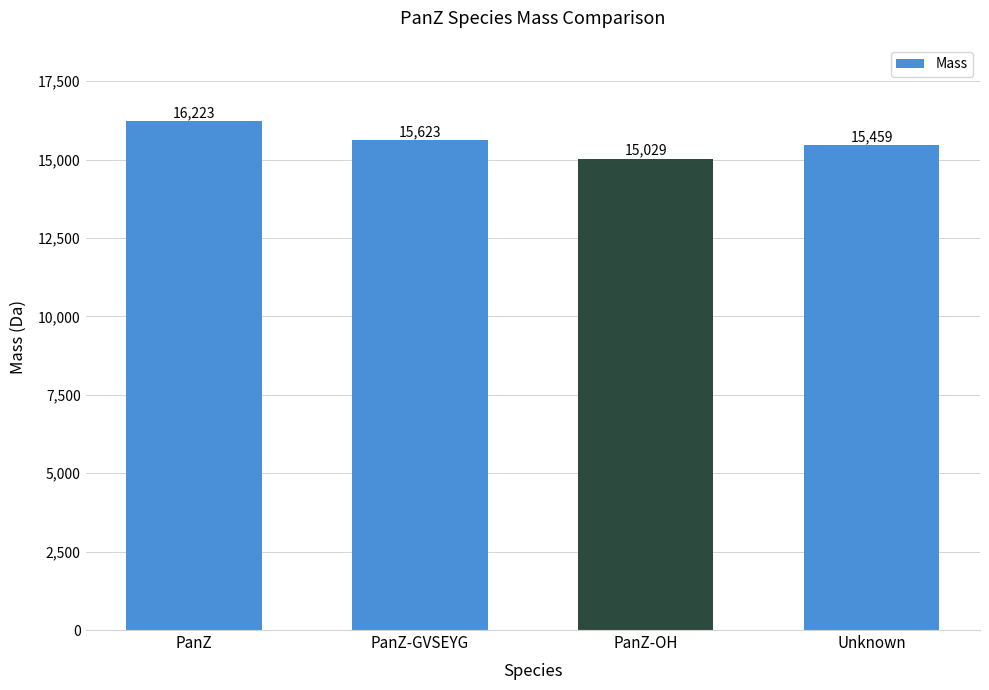

Where is the data nearest to the value 15626?

PanZ-GVSEYG